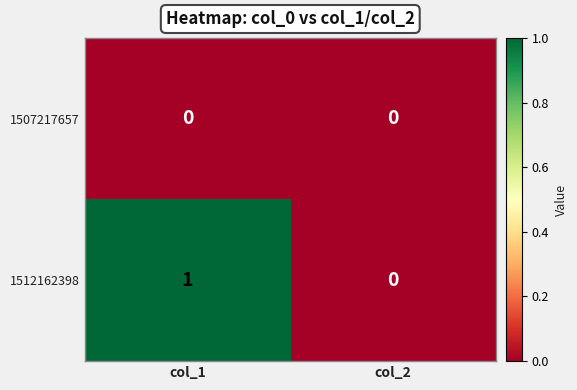

Reading right to left, extract all data points from this chart.

1507217657: col_2=0	col_1=0
1512162398: col_2=0	col_1=1